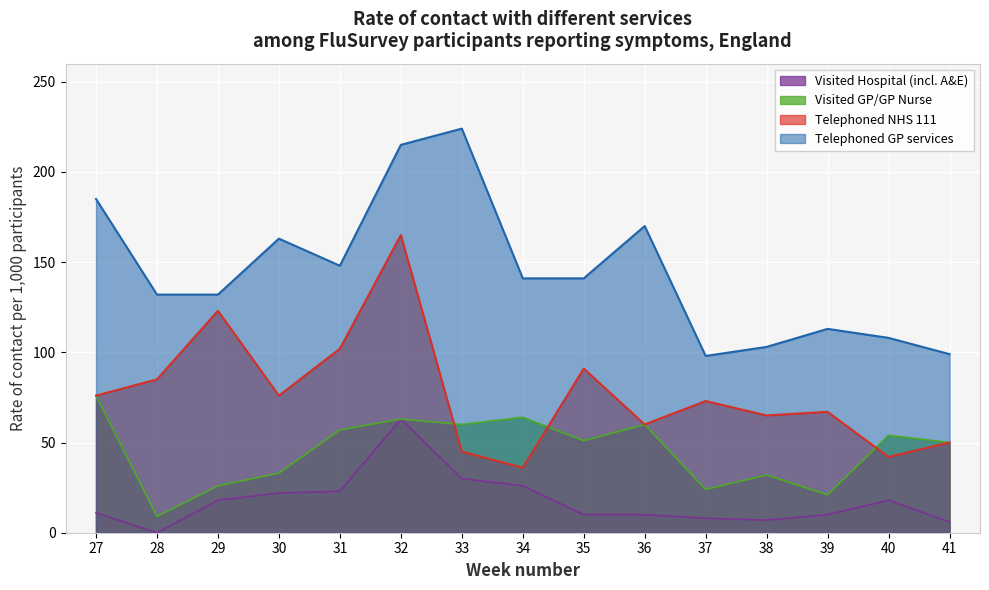

How many lines are shown in the chart?

4